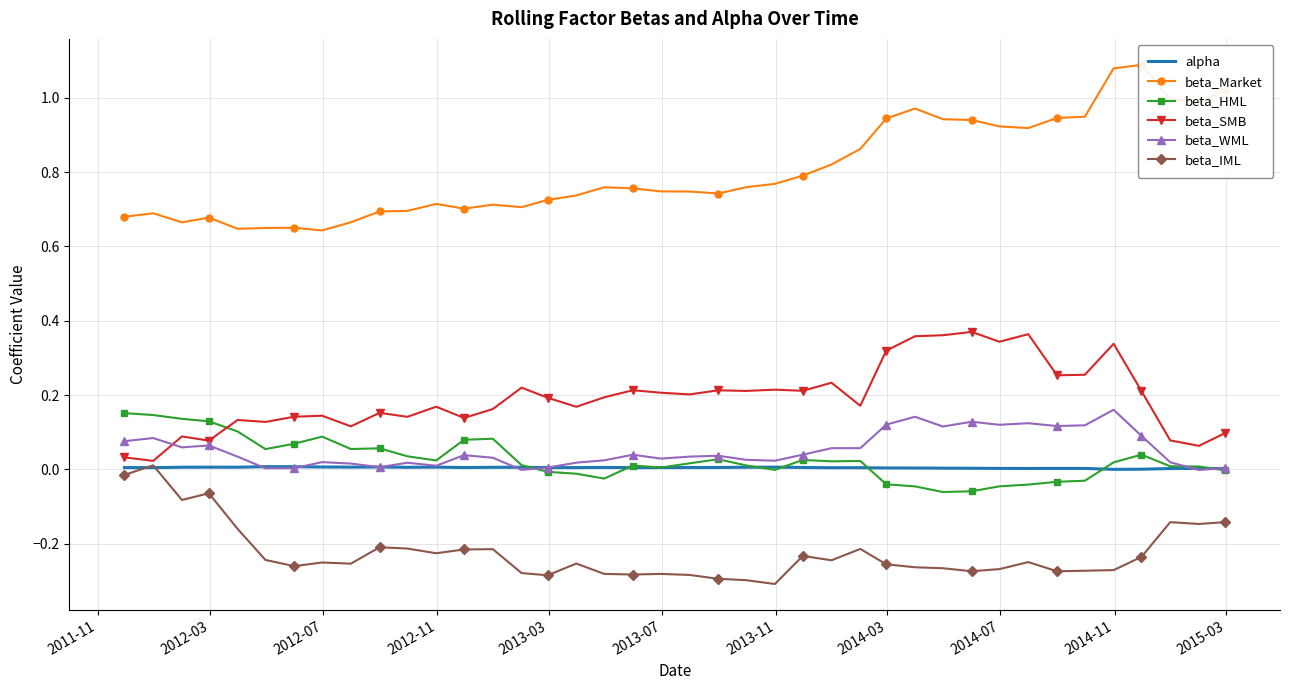

How many values in beta_HML are above zero?

27